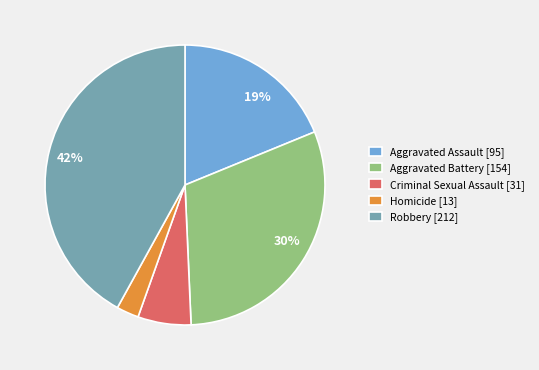

To the nearest percent, what percentage of the pie is Aggravated Battery?

30%